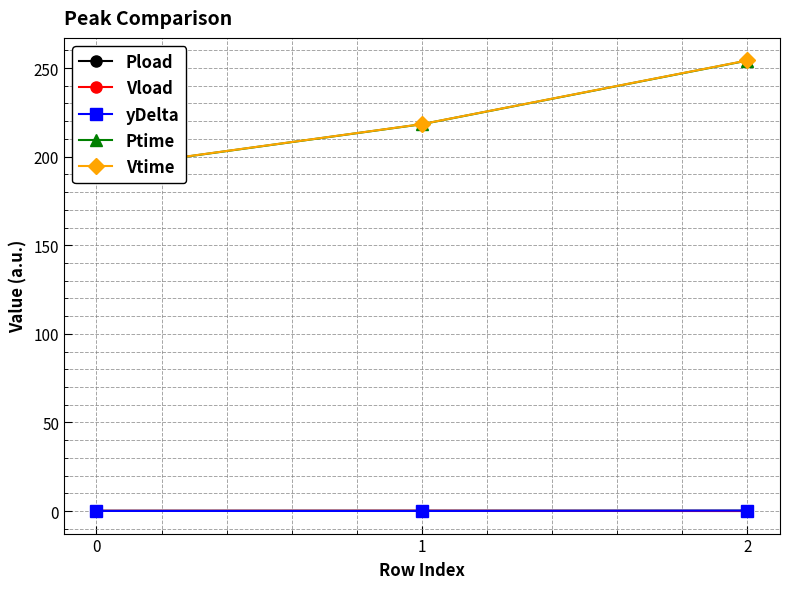

List the series in order of their peak value, highest first.

Vtime, Ptime, yDelta, Pload, Vload